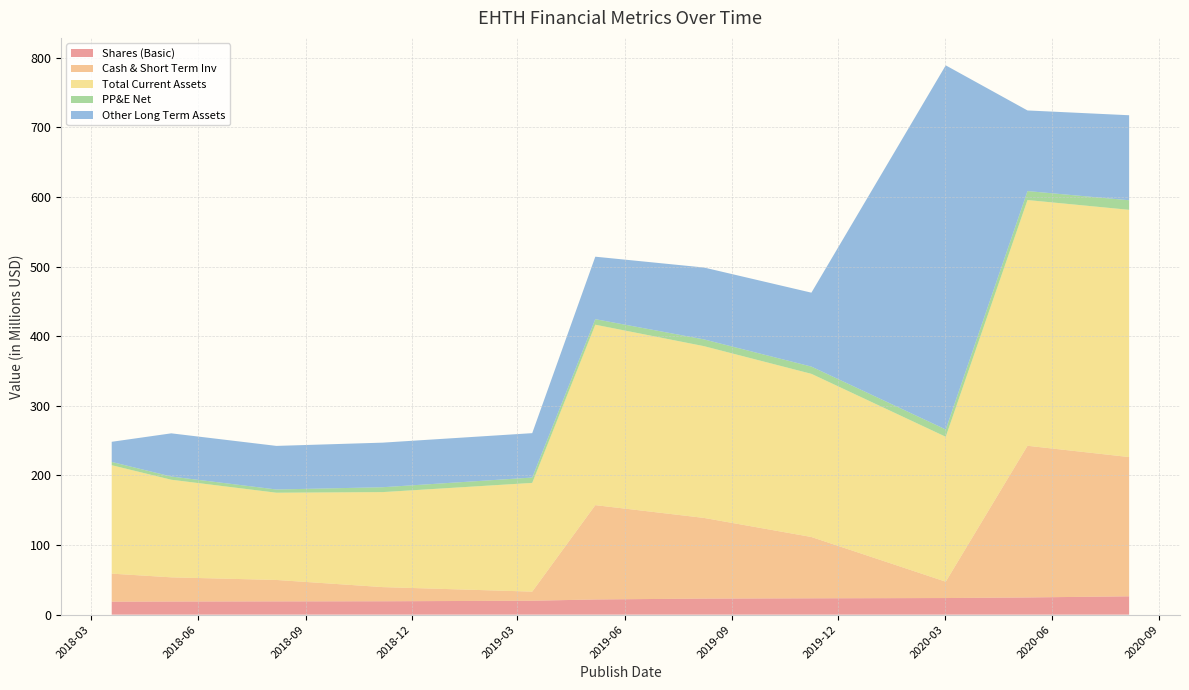

Reading right to left, transcribe all the data shown in this chart.

Shares (Basic): 2020-08-06=26358000	2020-05-11=24719000	2020-03-02=23885000	2019-11-08=23493000	2019-08-08=23091000	2019-05-07=21831000	2019-03-14=20004000	2018-11-06=19236000	2018-08-07=19063000	2018-05-09=18873000	2018-03-19=18632000
Cash & Short Term Inv: 2020-08-06=200000000	2020-05-11=217850000	2020-03-02=23466000	2019-11-08=88070000	2019-08-08=115883000	2019-05-07=135475000	2019-03-14=13089000	2018-11-06=20348000	2018-08-07=30774000	2018-05-09=34742000	2018-03-19=40293000
Total Current Assets: 2020-08-06=355133000	2020-05-11=352972000	2020-03-02=208146000	2019-11-08=234346000	2019-08-08=246695000	2019-05-07=259173000	2019-03-14=156168000	2018-11-06=136453000	2018-08-07=125307000	2018-05-09=140186000	2018-03-19=155739000
PP&E Net: 2020-08-06=13751000	2020-05-11=12875000	2020-03-02=10518000	2019-11-08=10401000	2019-08-08=9708000	2019-05-07=7963000	2019-03-14=7684000	2018-11-06=7011000	2018-08-07=4640000	2018-05-09=4616000	2018-03-19=4705000
Other Long Term Assets: 2020-08-06=122091000	2020-05-11=115798000	2020-03-02=522970000	2019-11-08=106171000	2019-08-08=103249000	2019-05-07=89724000	2019-03-14=63758000	2018-11-06=64024000	2018-08-07=62610000	2018-05-09=62022000	2018-03-19=28923000